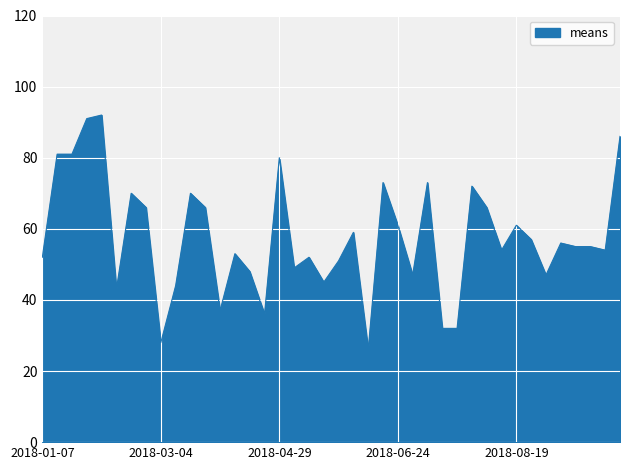

What is the difference between the maximum and minimum values?

66